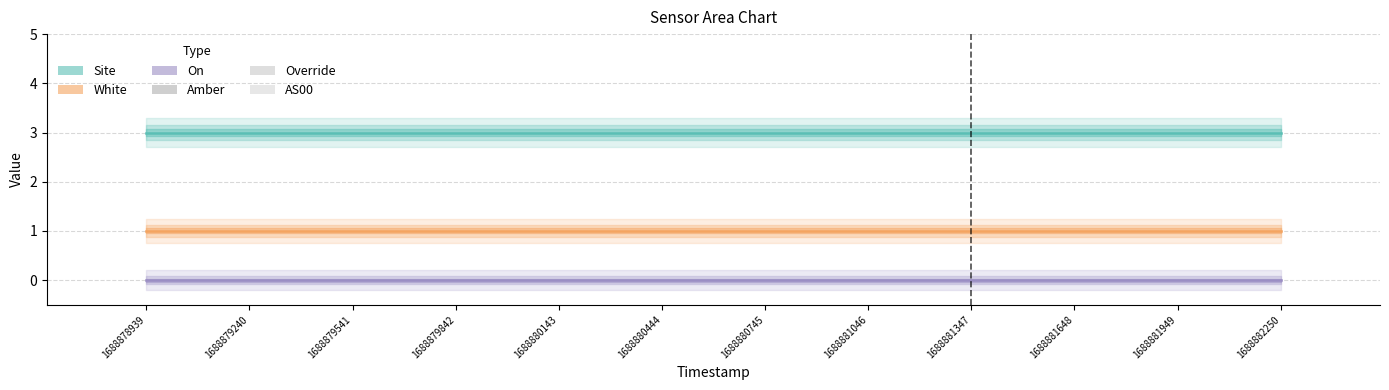

At how many categories does at least one series exceed 0?

12